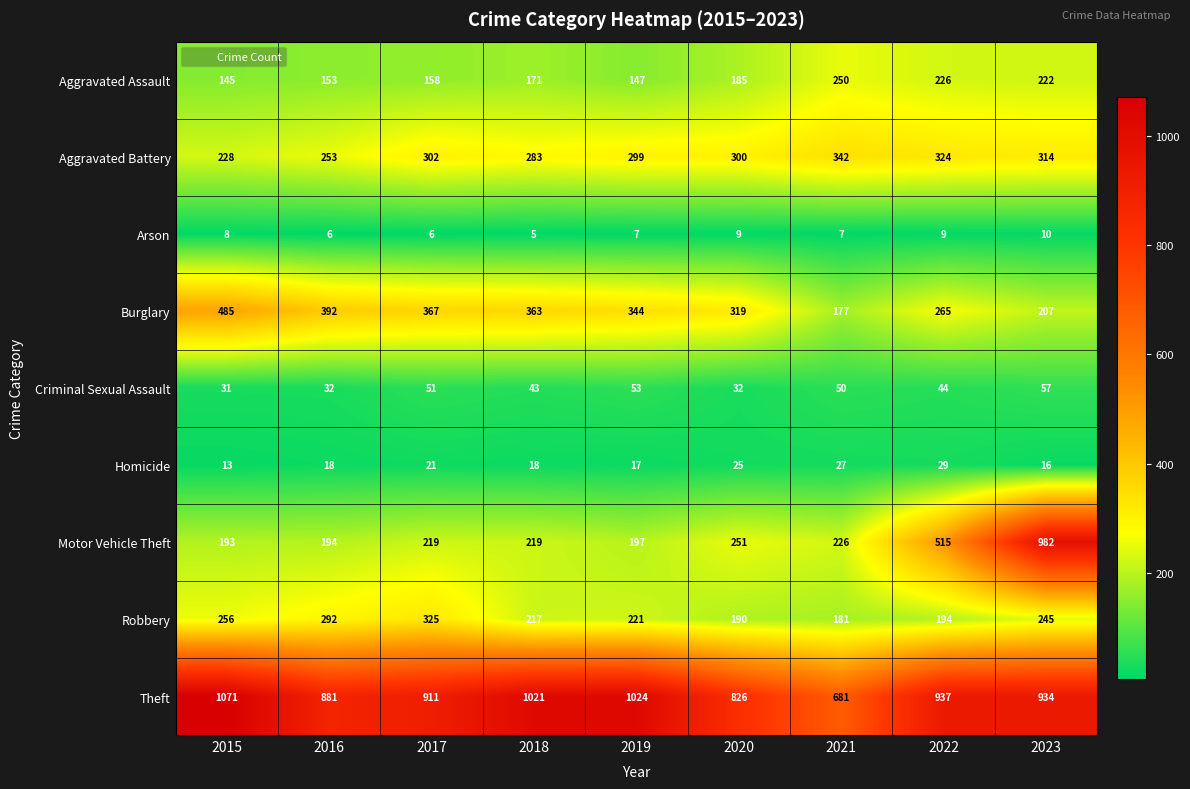

What is the difference between the maximum and minimum values in the Motor Vehicle Theft series?

789